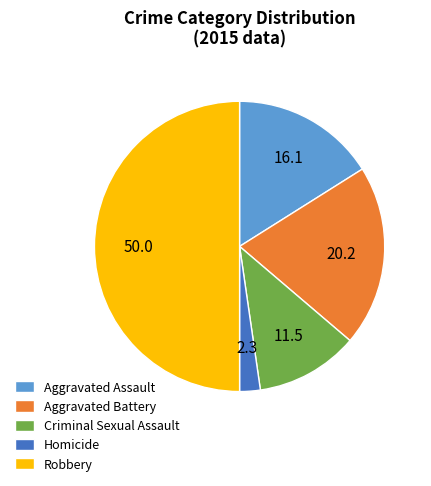

What is the largest slice in the pie chart?

Robbery